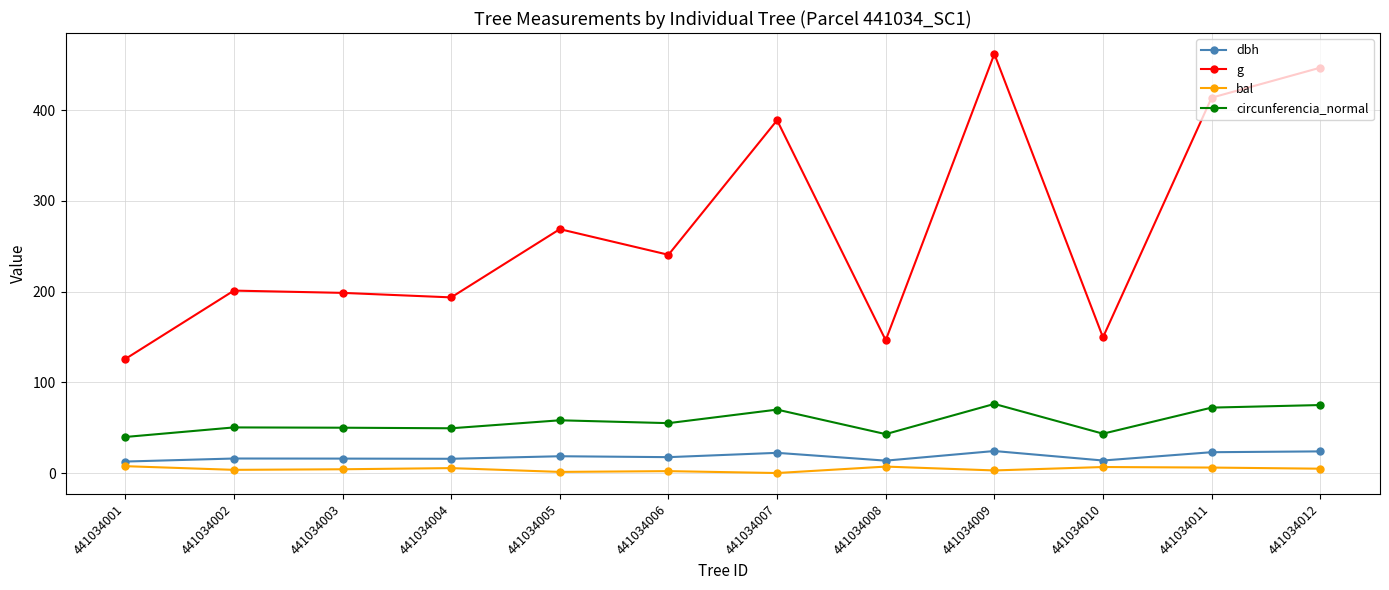

What is the difference between the maximum and minimum values in the circunferencia_normal series?

36.4